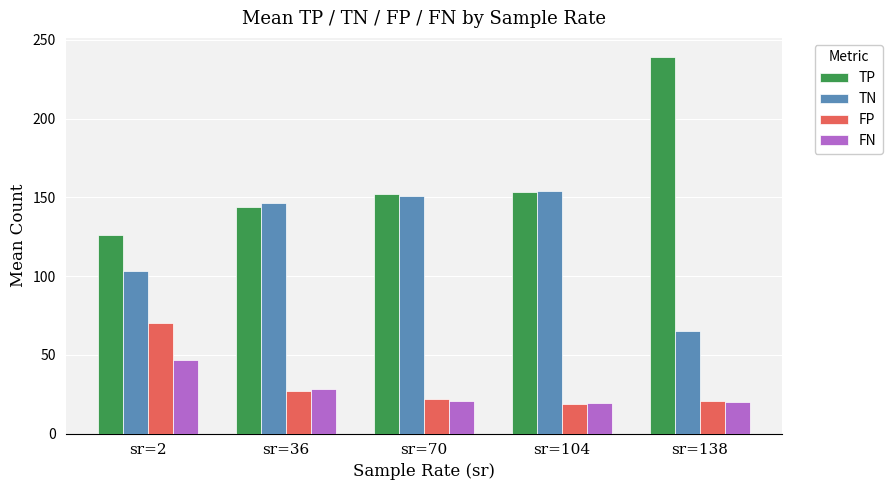

What is the total value across all series at sr=2?

346.0